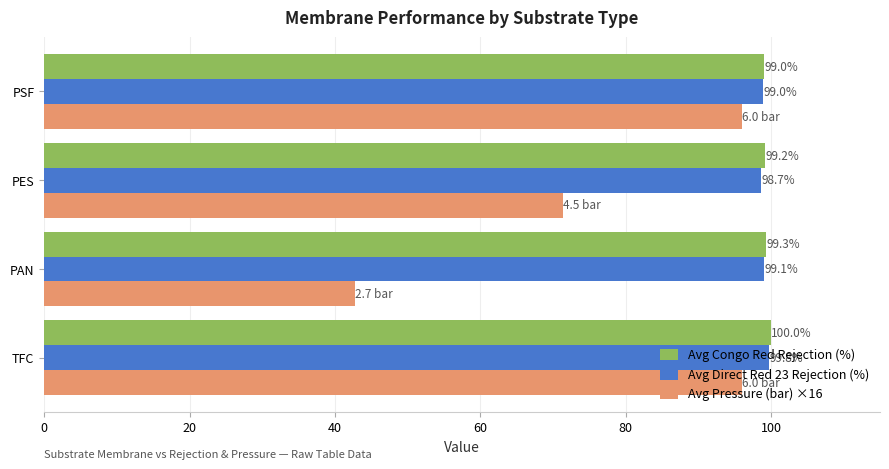

Which series has the widest spread of values?

Avg Pressure (bar) ×16